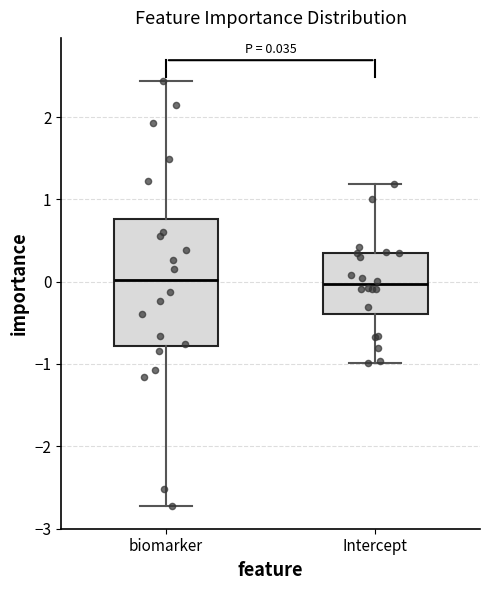

Which box is the tallest, from its lower edge to its upper edge?

biomarker